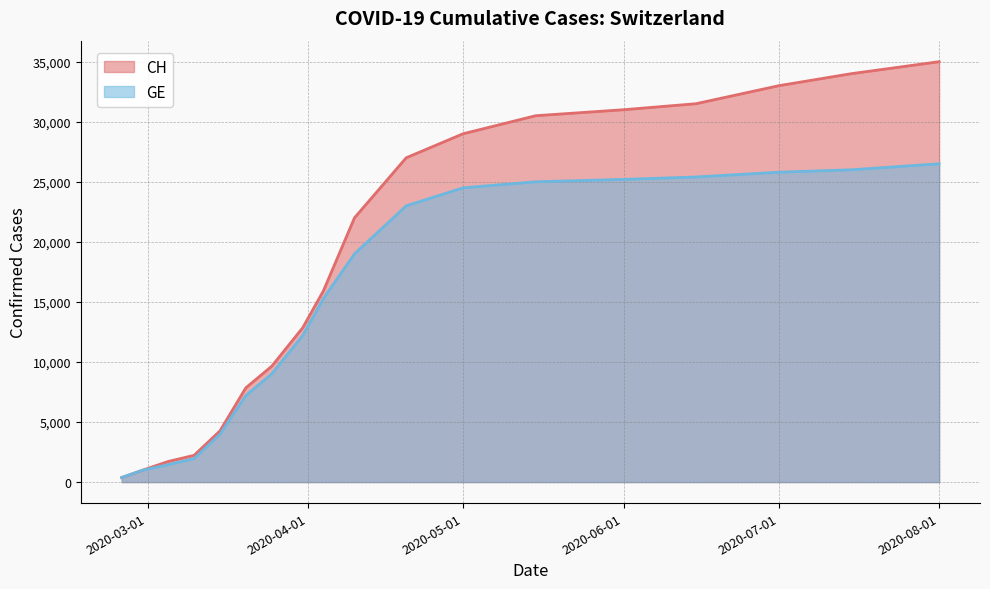

True or false: CH and GE intersect in this chart.

False